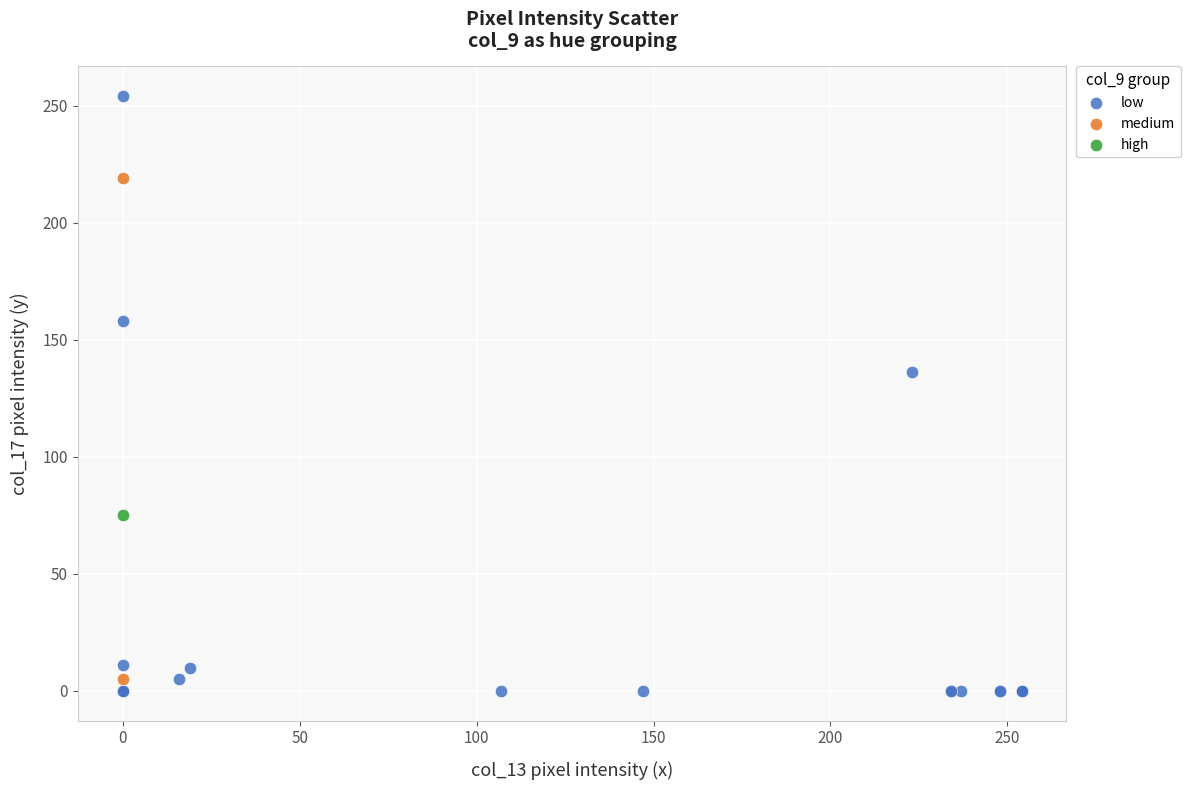

Which series reaches the maximum Y coordinate?

low